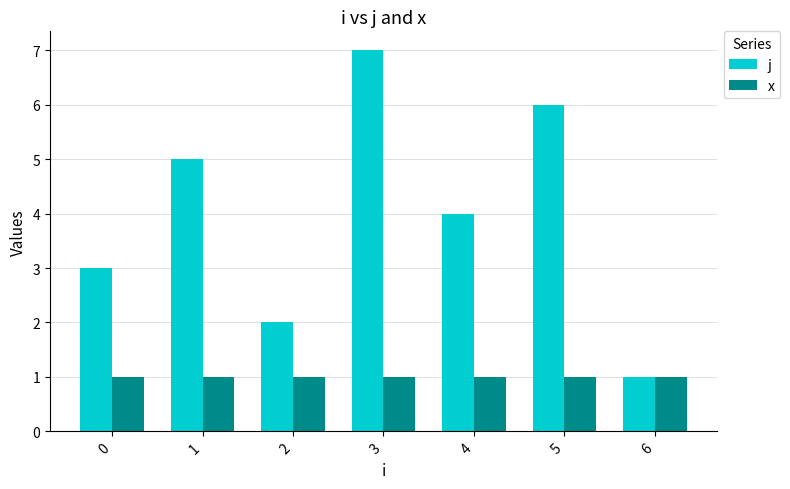

The j series shows 5 at 1. True or false?

True